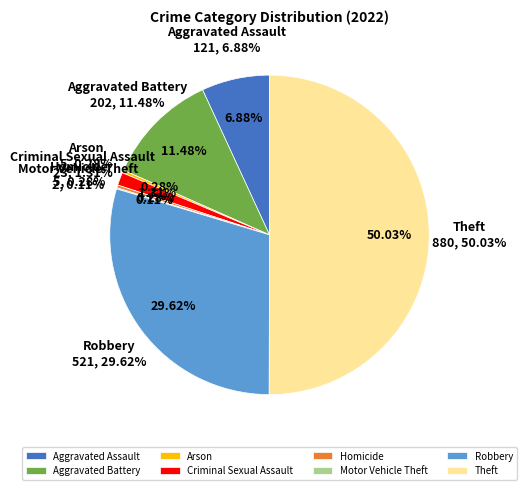

How many segments does this pie chart have?

8